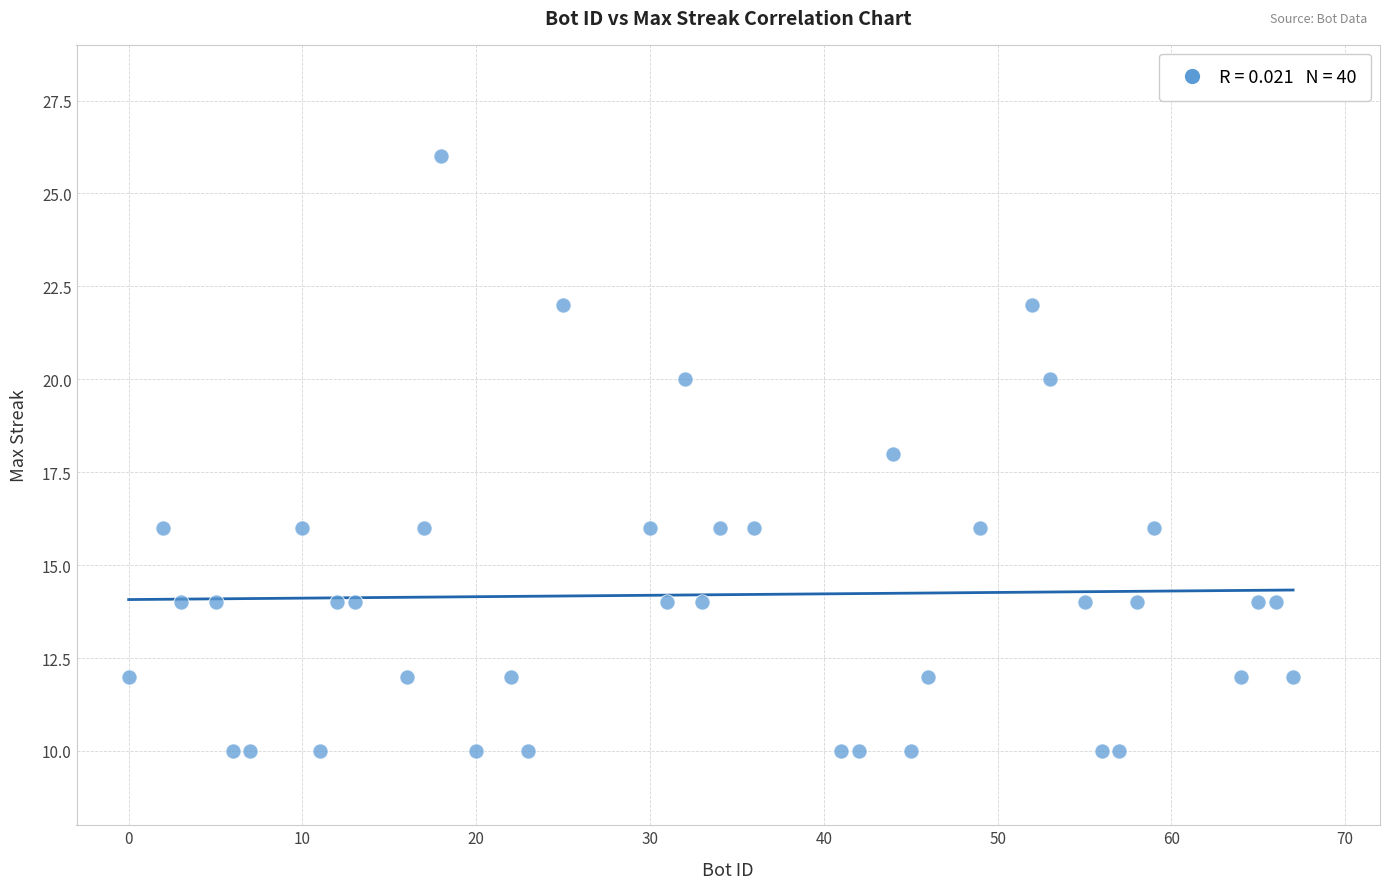

What is the range of Y values (max minus min)?

16